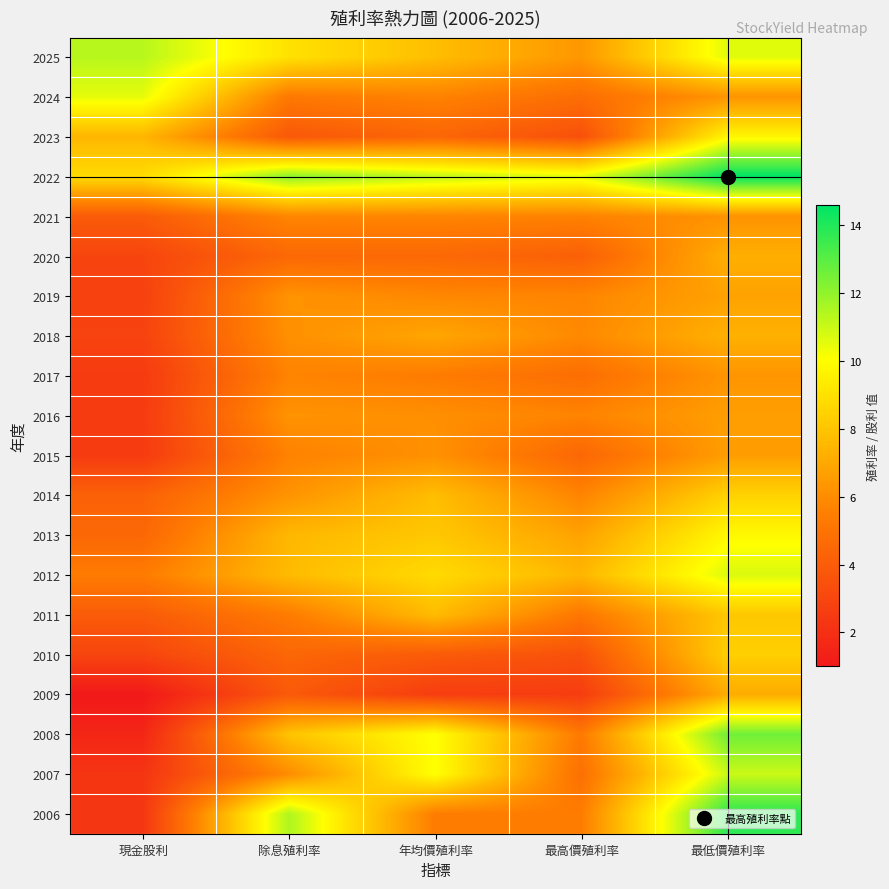

At which category does the chart reach its minimum across all series?

現金股利